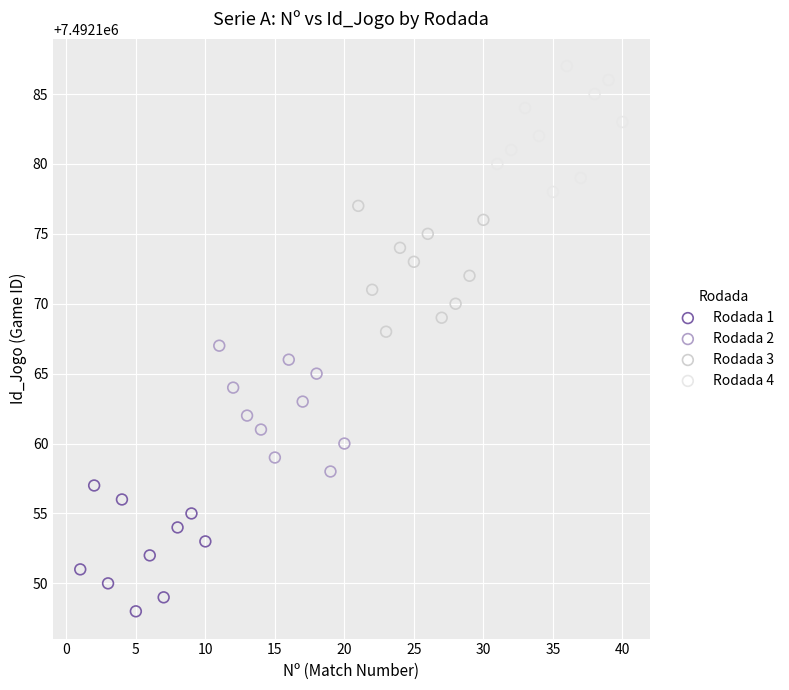

Which series contains the lowest Y value?

Rodada 1